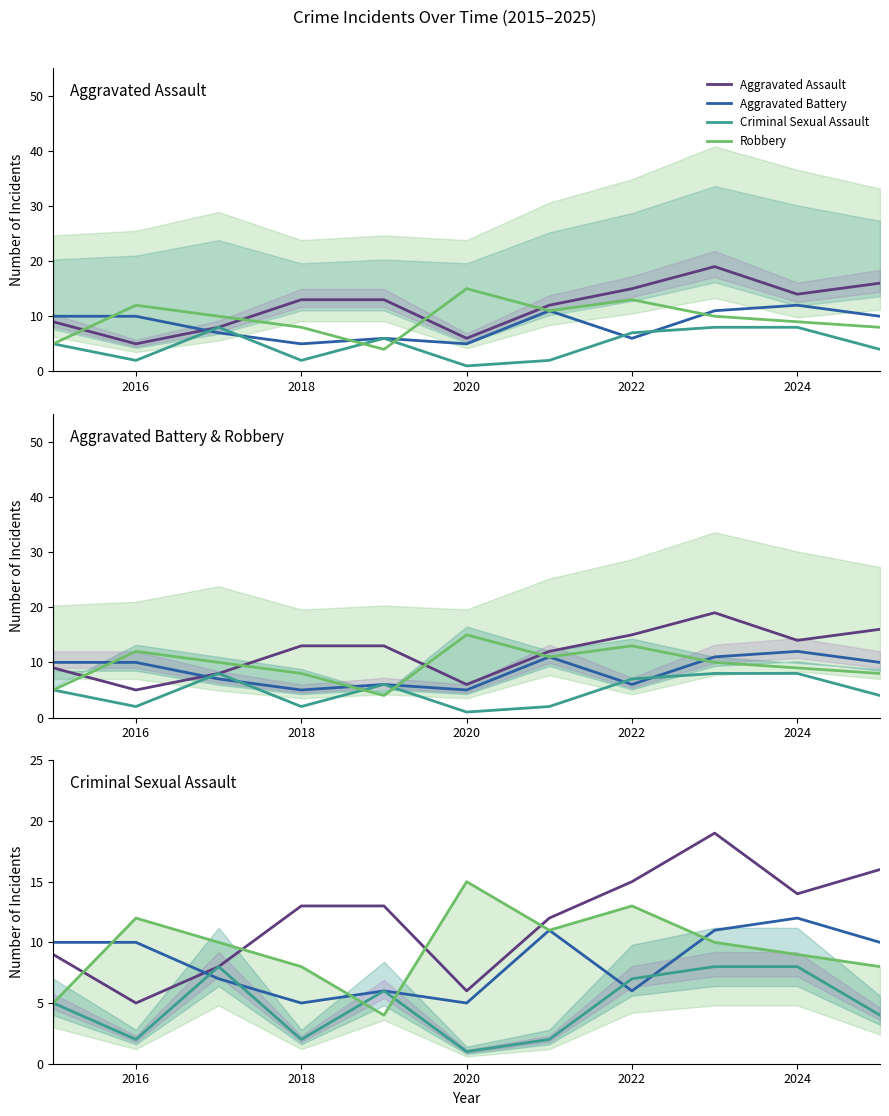

What are all the series names shown in the legend?

Aggravated Assault, Aggravated Battery, Criminal Sexual Assault, Robbery